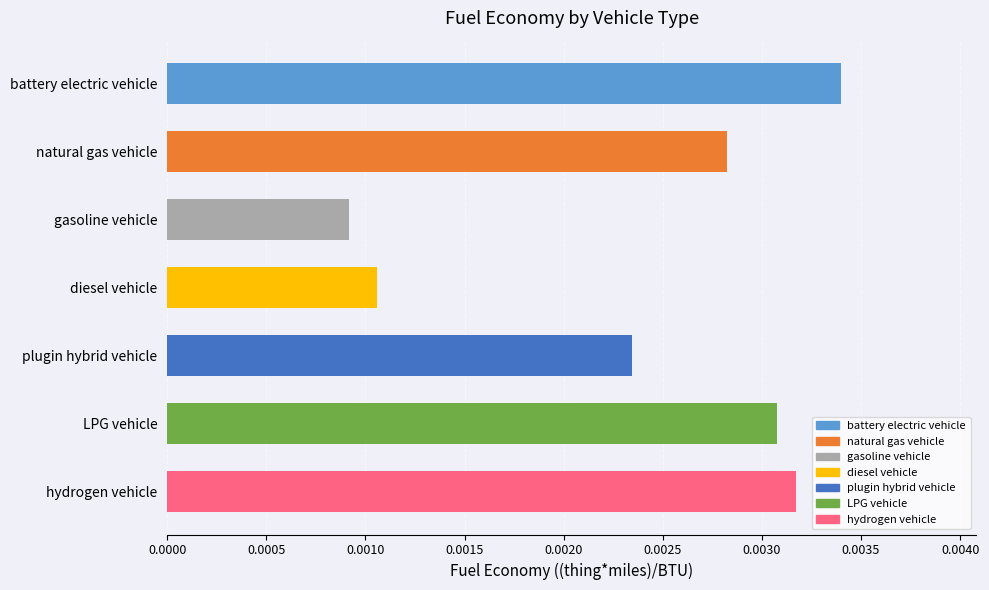

What position from the bottom is battery electric vehicle?

7